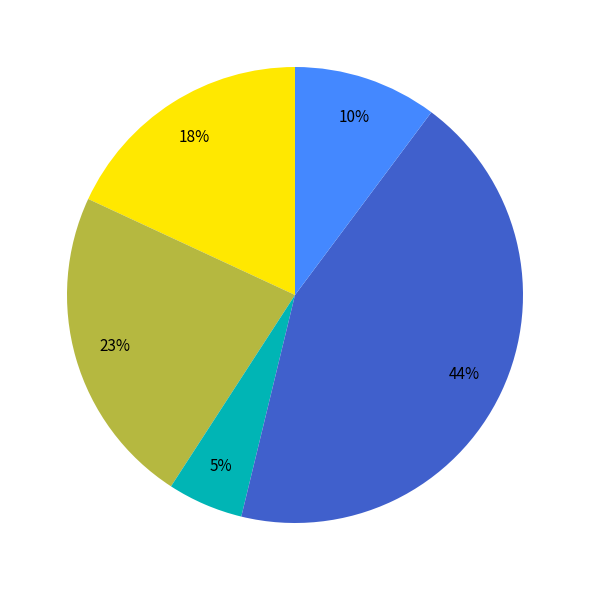

To the nearest percent, what is the average slice percentage?

20%